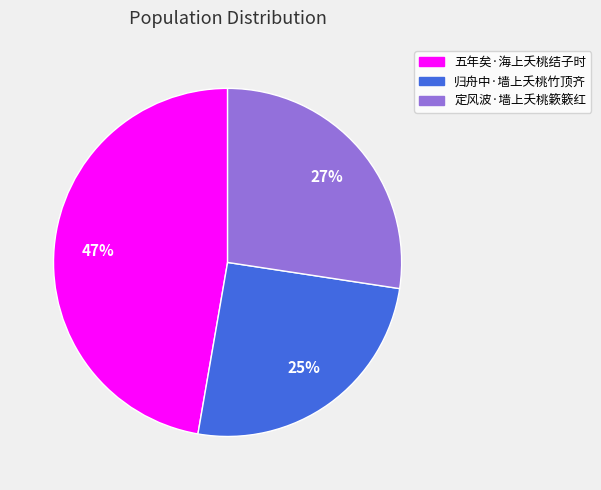

Is it true that 归舟中·墙上夭桃竹顶齐 is 25% of the pie?

True